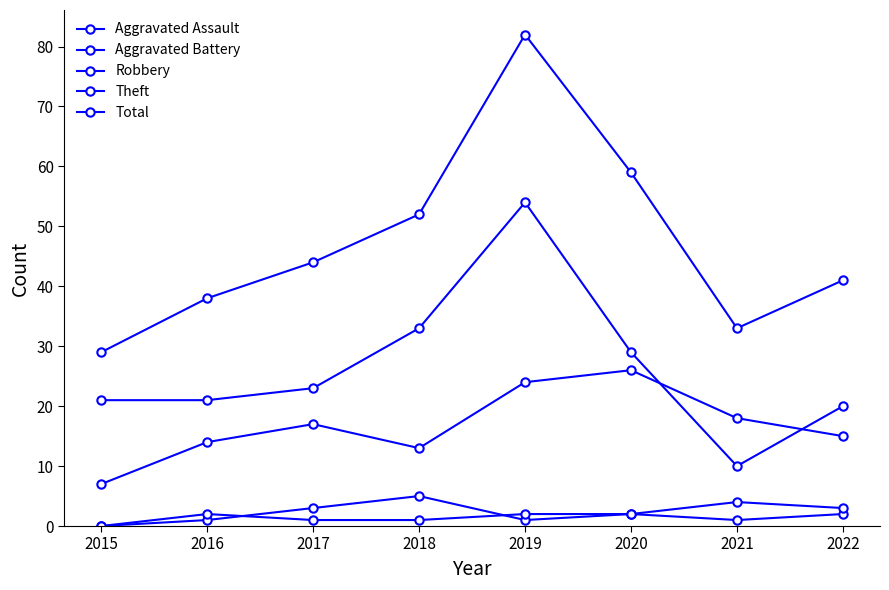

What is the sum of all Total values?

378